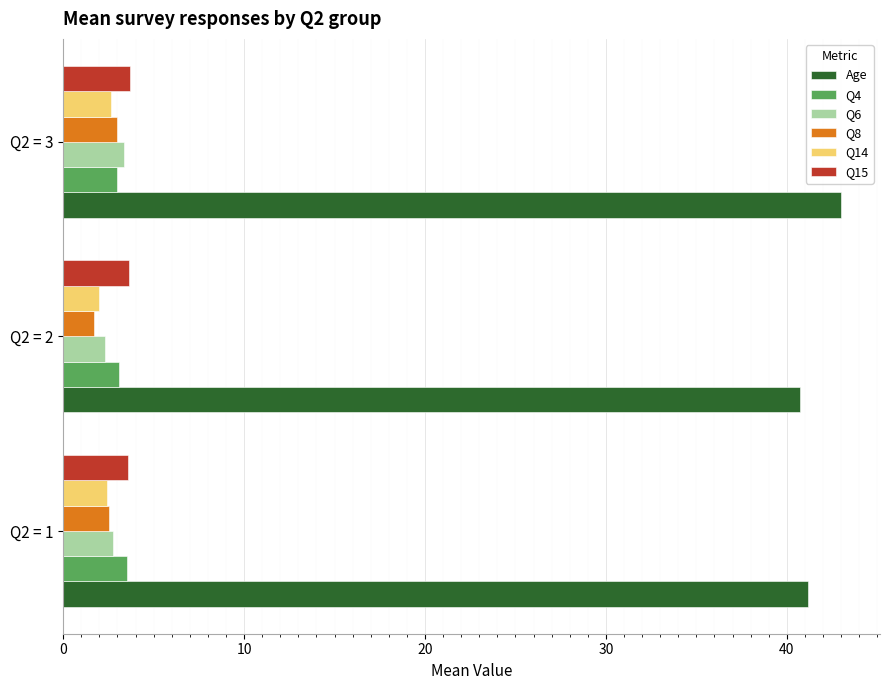

True or false: Q4 has a value of 1.6 at Q2 = 1.

False